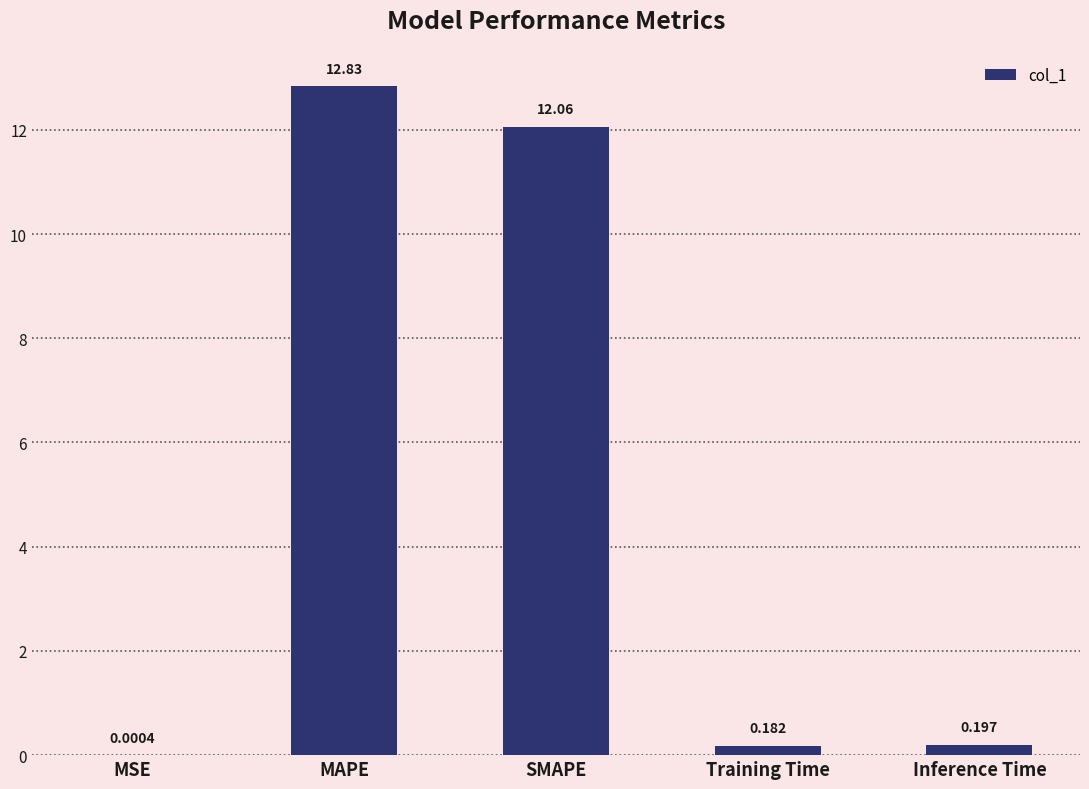

Which label corresponds to the largest value in the chart?

MAPE